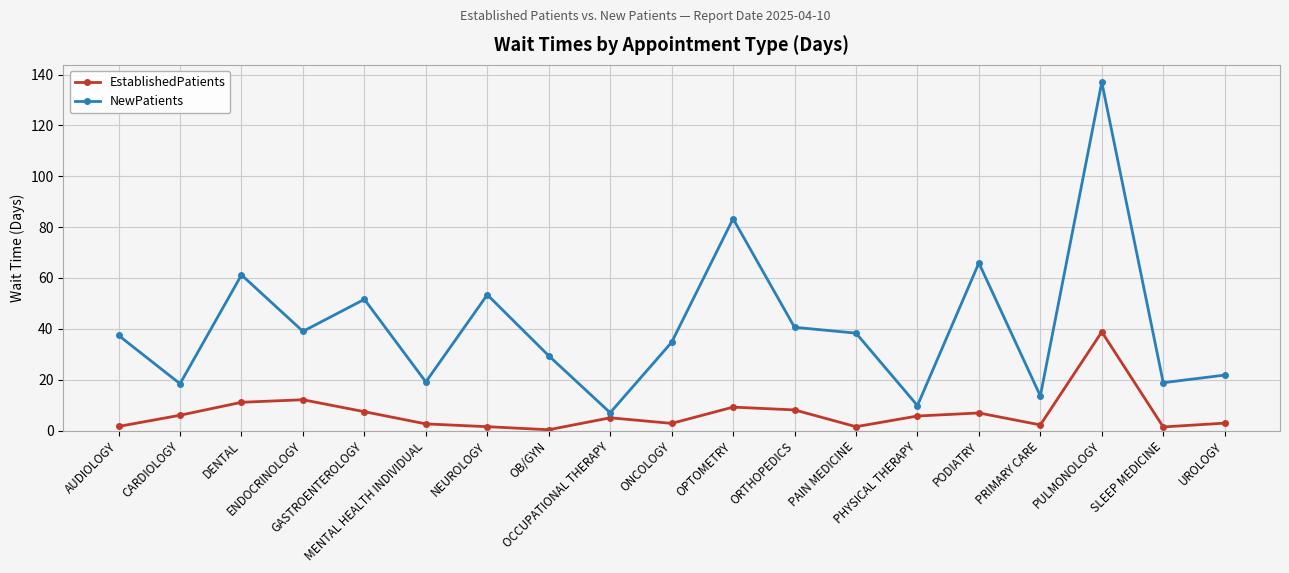

What is the smallest value displayed?

0.3